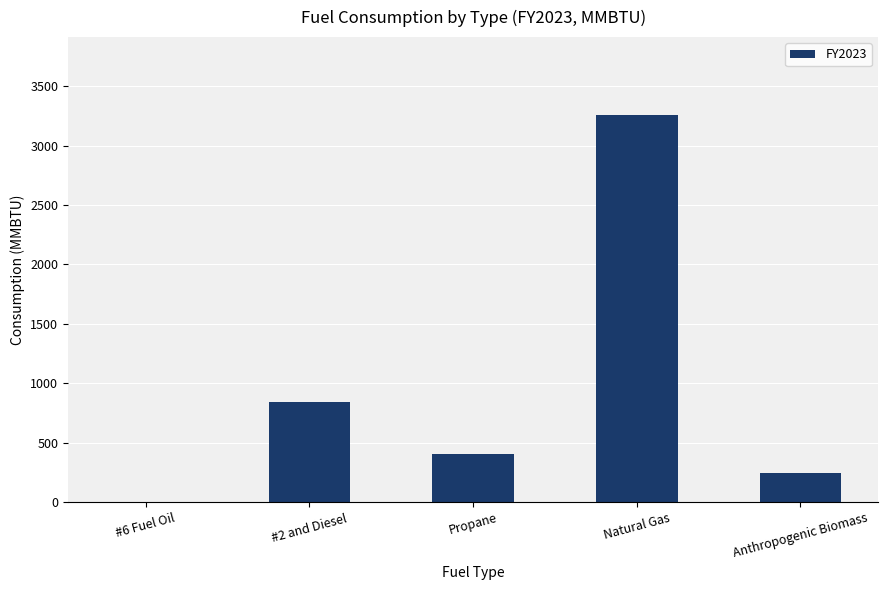

What is the maximum value shown in the chart?

3260